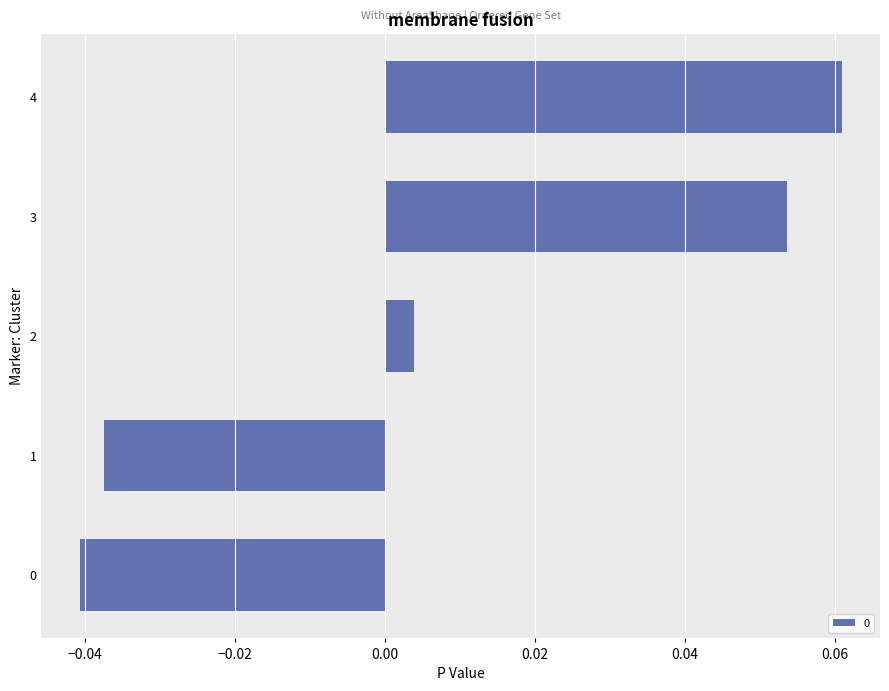

Between 1 and 4, which is larger?

4